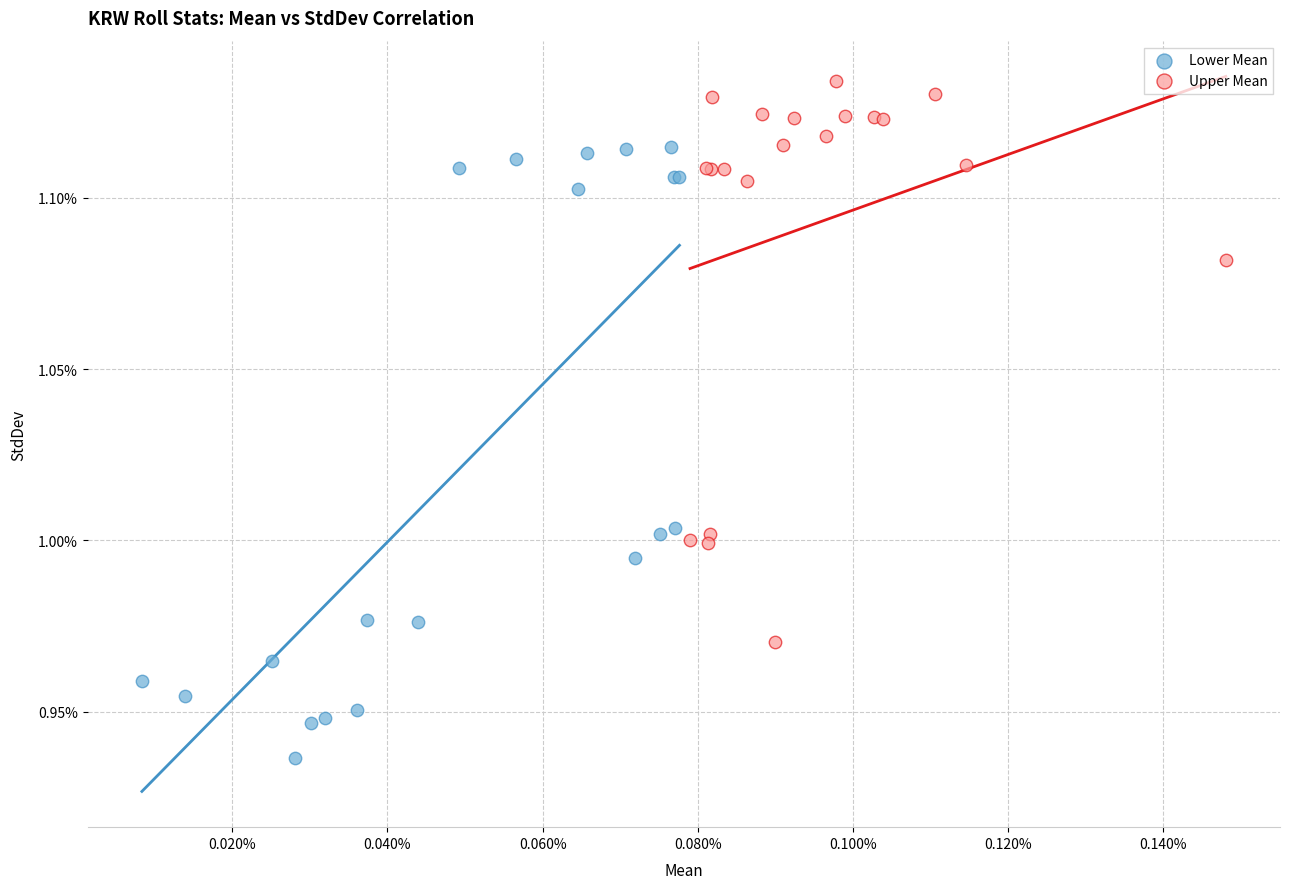

Which series has the widest spread of Y values?

Lower Mean